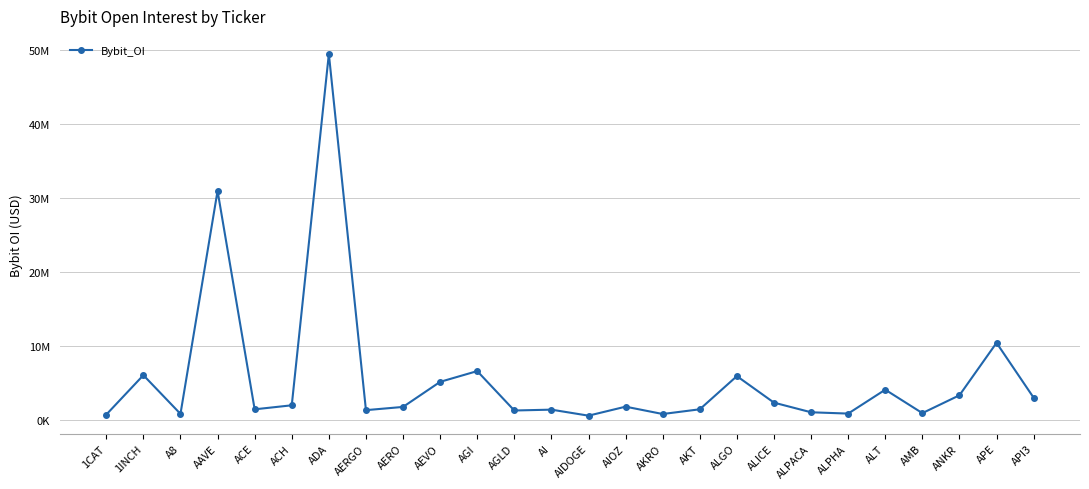

Is this an area chart (filled region under the line)?

No